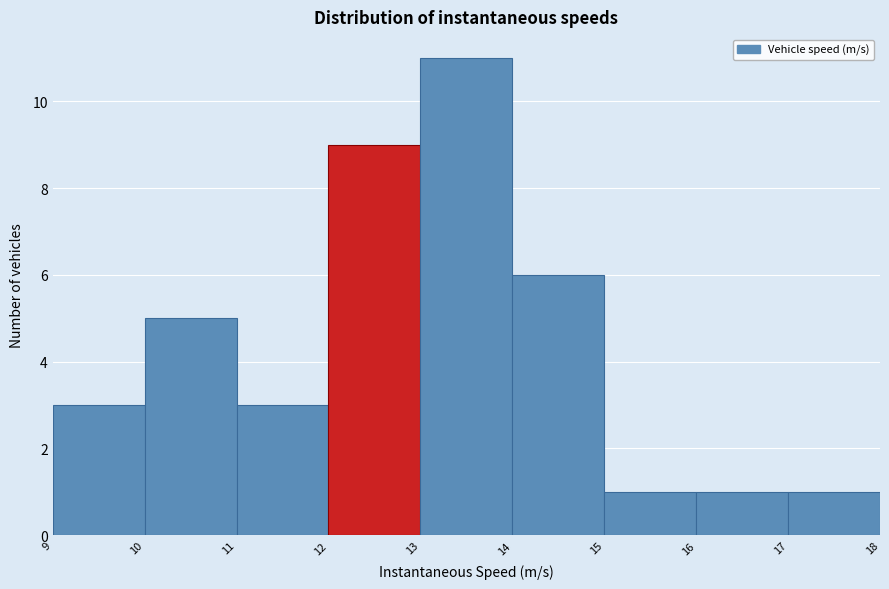

Reading left to right, transcribe this chart: for each bar, give the range it covers on the x-axis and its height. The values are not printed on the chart, so give them approximately, as read against the axis.

9 to 10: 3
10 to 11: 5
11 to 12: 3
12 to 13: 9
13 to 14: 11
14 to 15: 6
15 to 16: 1
16 to 17: 1
17 to 18: 1